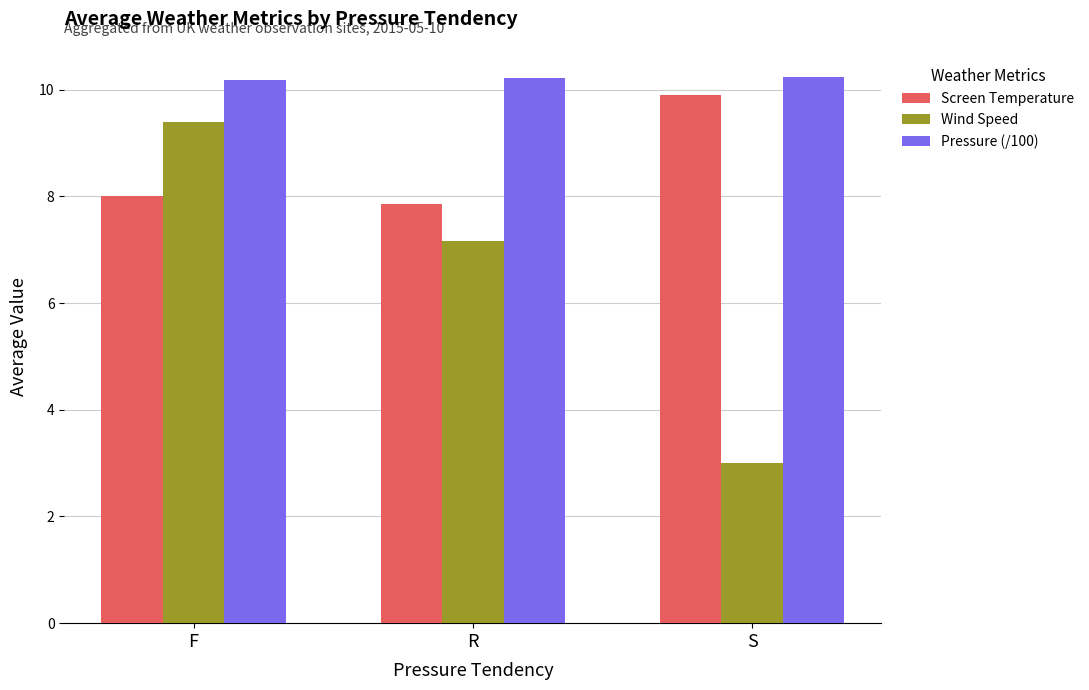

What is the average value of the Wind Speed series?

6.5